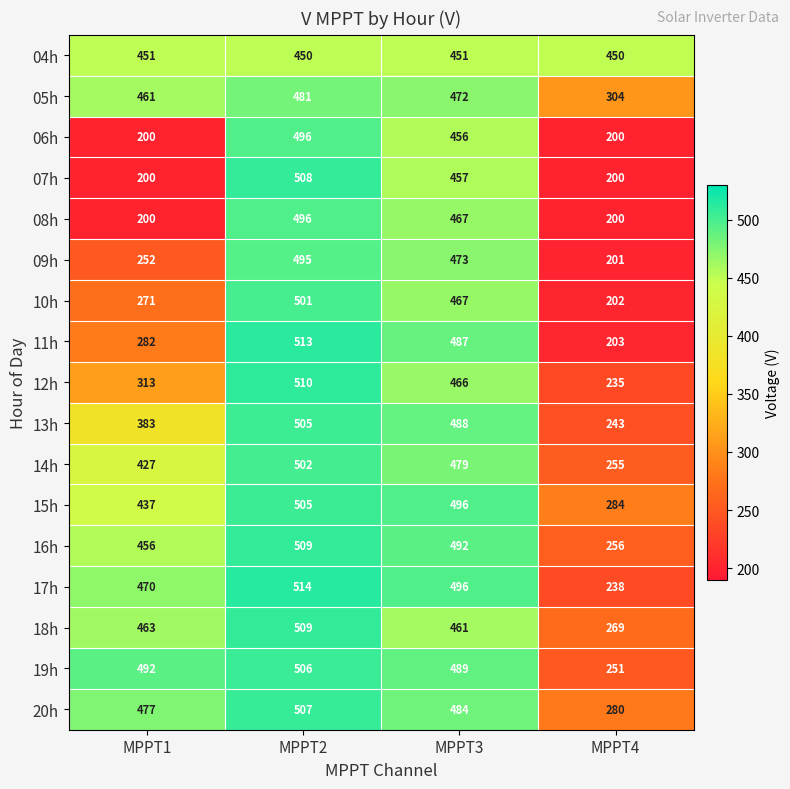

What value does the 09h series have at MPPT2, to the nearest 5?

495